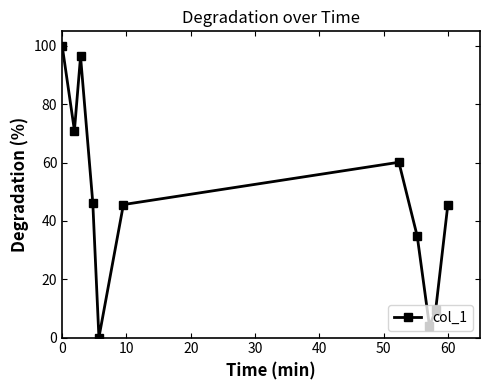

What is the maximum value shown in the chart?

100.0